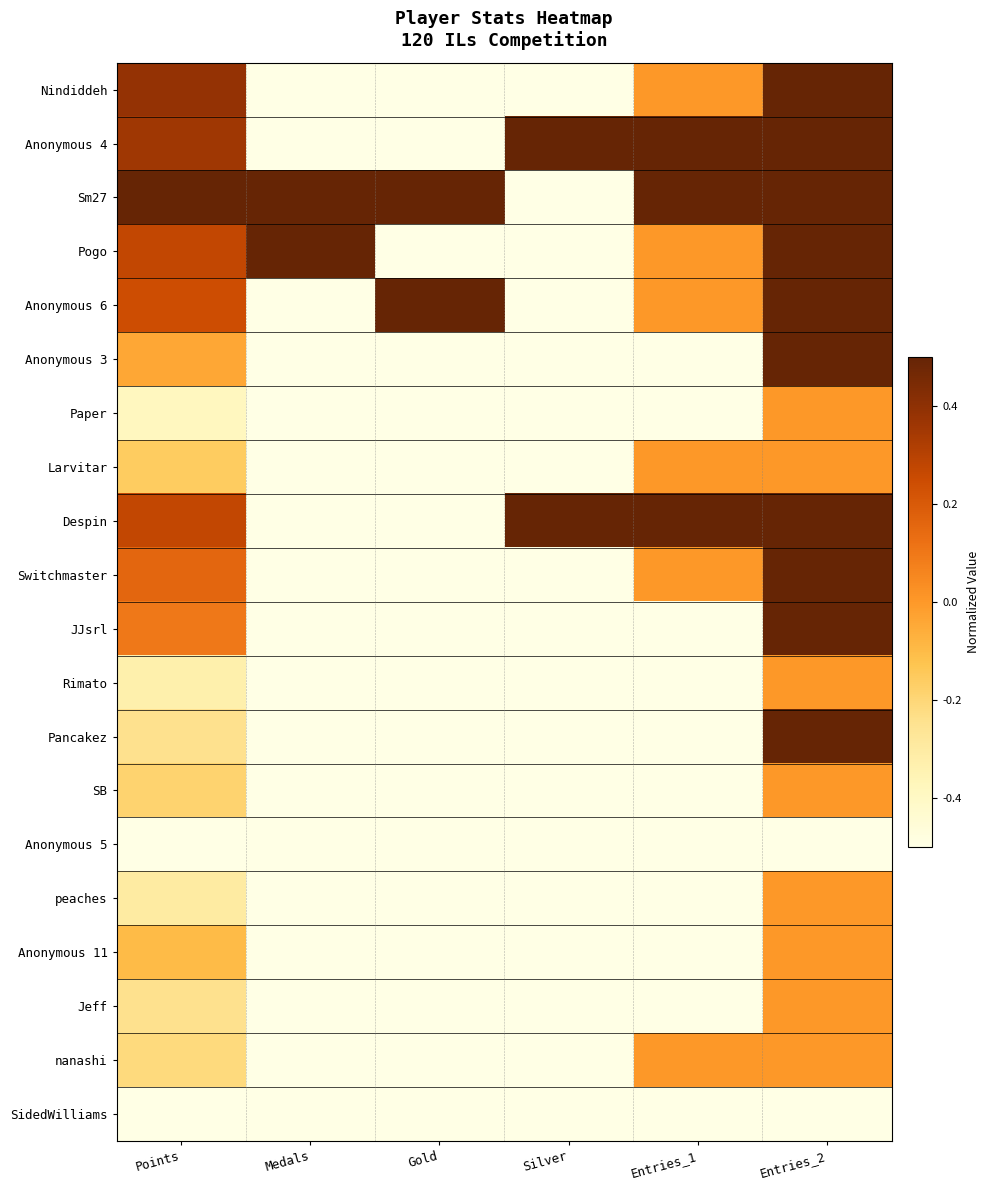

At Points, list the series in order from largest to smallest.

Sm27, Nindiddeh, Anonymous 4, Pogo, Despin, Anonymous 6, Switchmaster, JJsrl, Anonymous 3, Anonymous 11, Larvitar, SB, nanashi, Pancakez, Jeff, peaches, Rimato, Paper, Anonymous 5, SidedWilliams